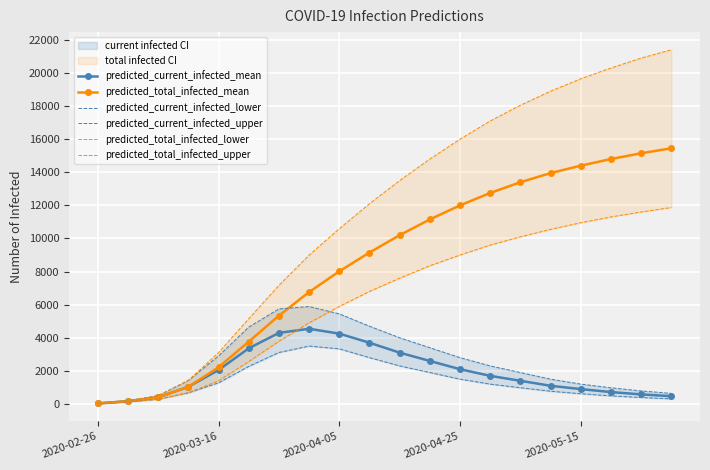

At which category does the chart reach its peak across all series?

19